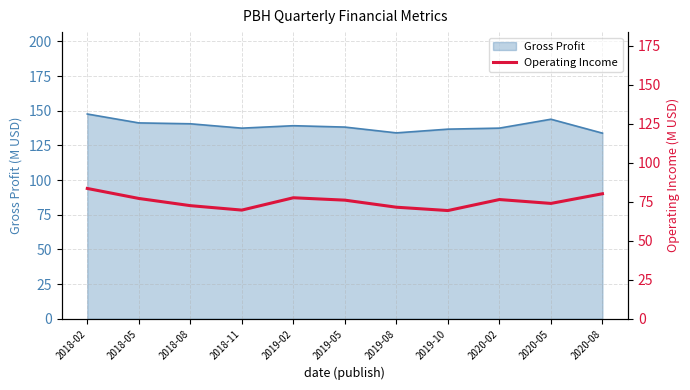

What is the highest value of the Gross Profit series?

147.7